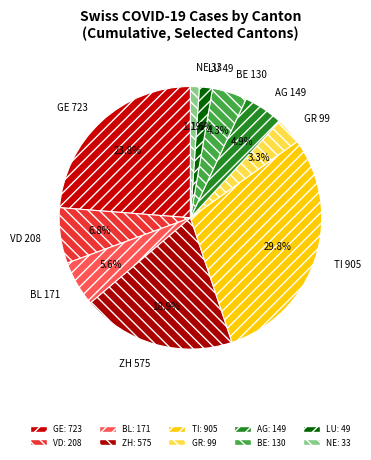

How many segments does this pie chart have?

10